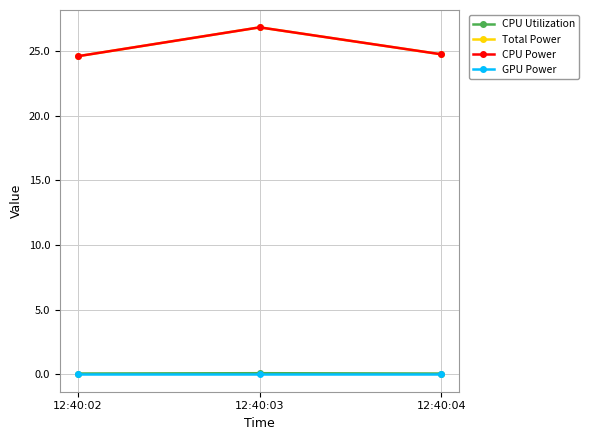

Does the chart have visible grid lines?

Yes